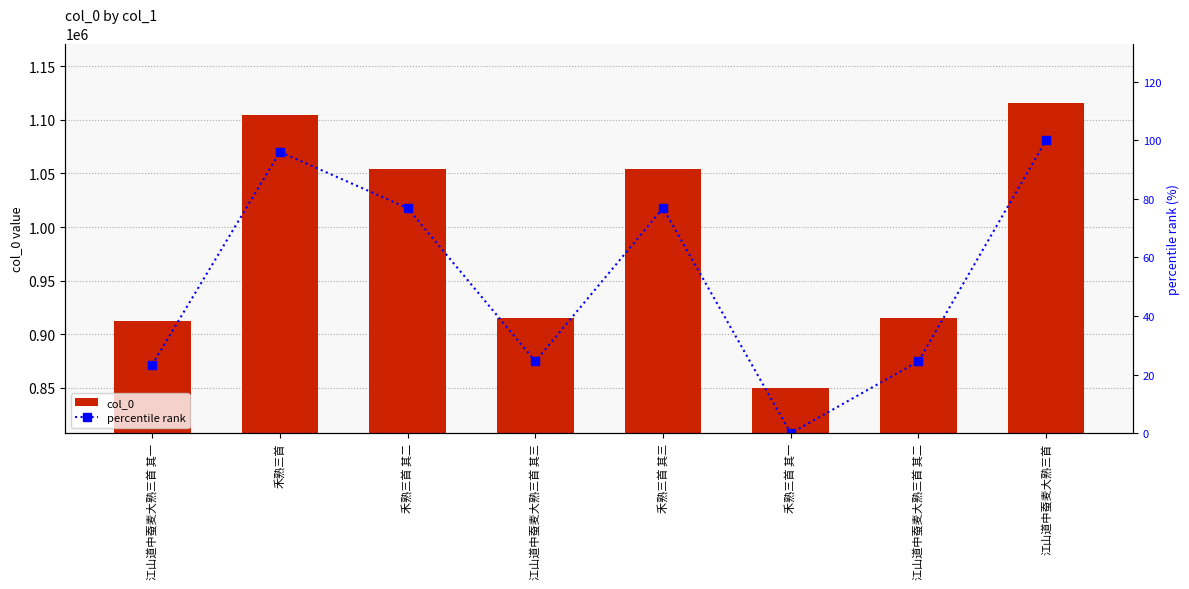

Which series changed the most between 禾熟三首 其二 and 江山道中蚕麦大熟三首 其二?

col_0